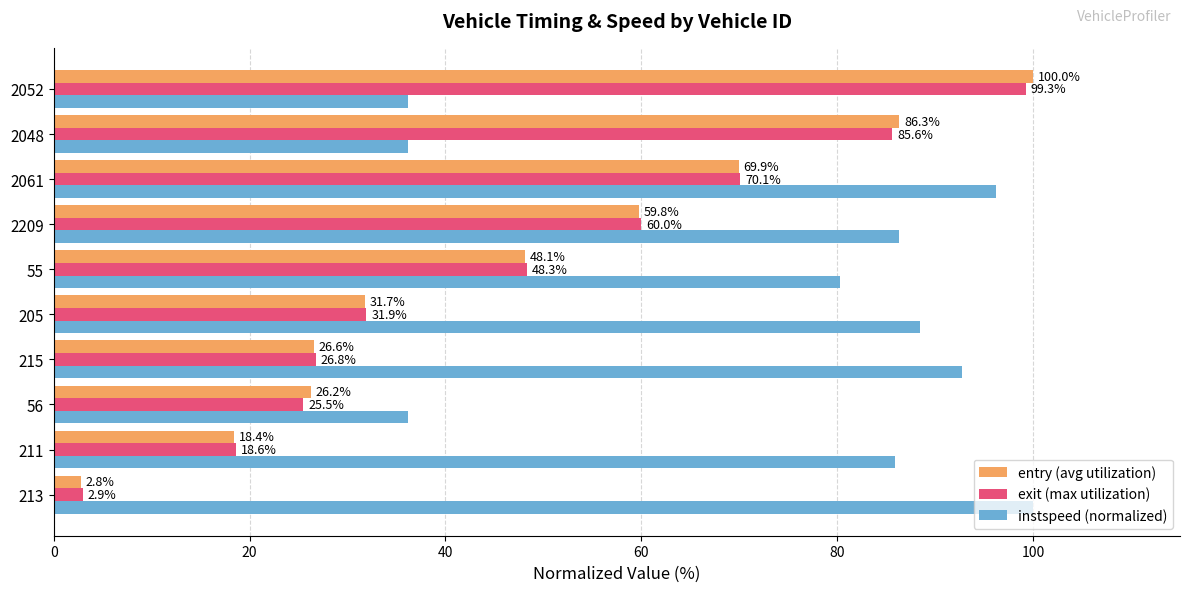

Is it true that entry (avg utilization) equals 130.1 at 2052?

False